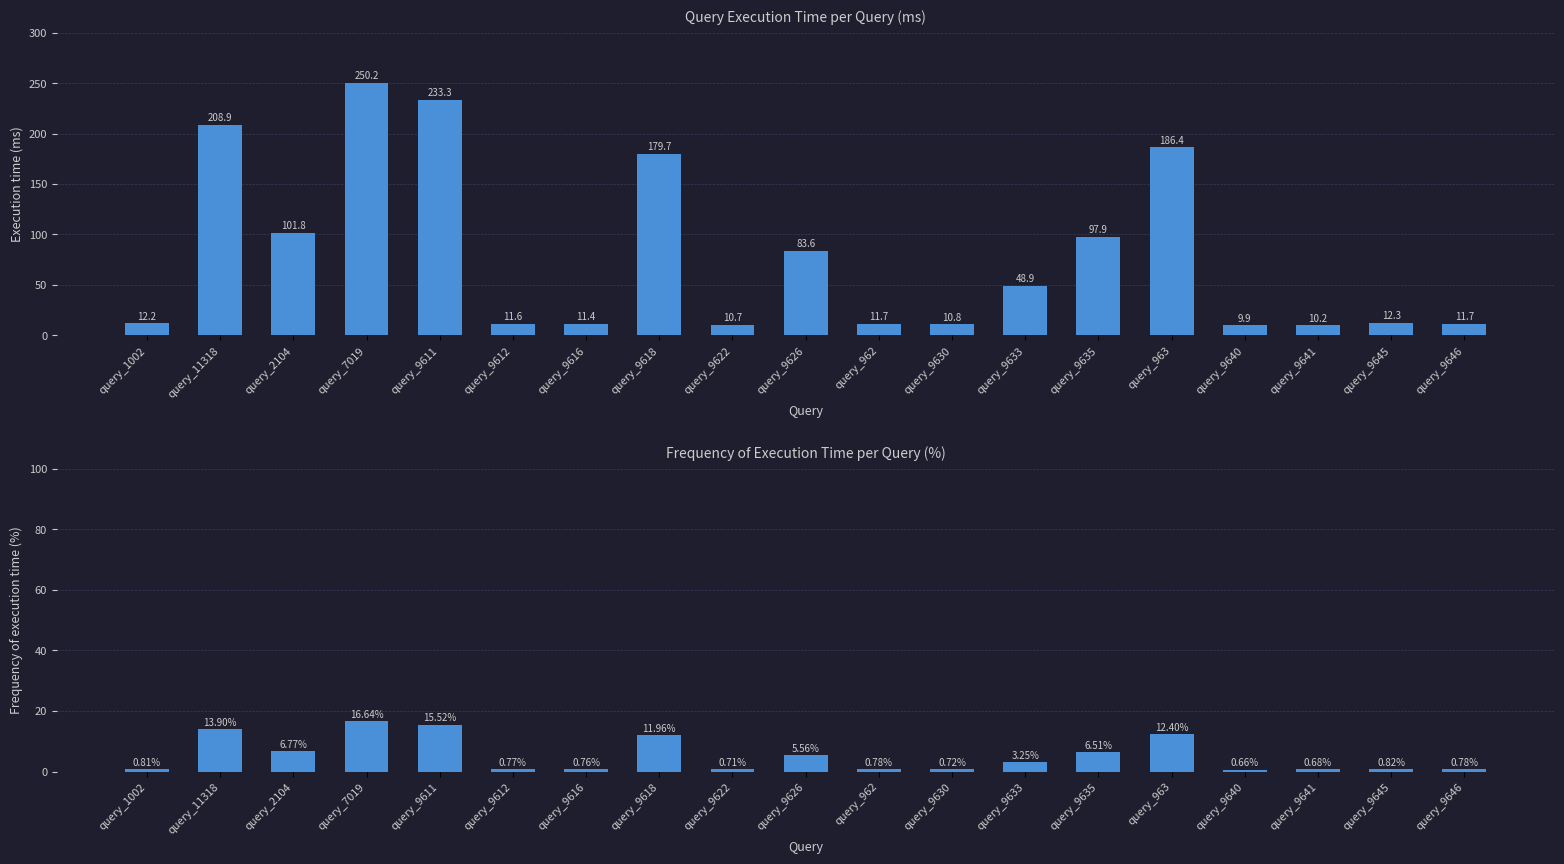

At query_1002, list the series in order from smallest to largest.

time %, time